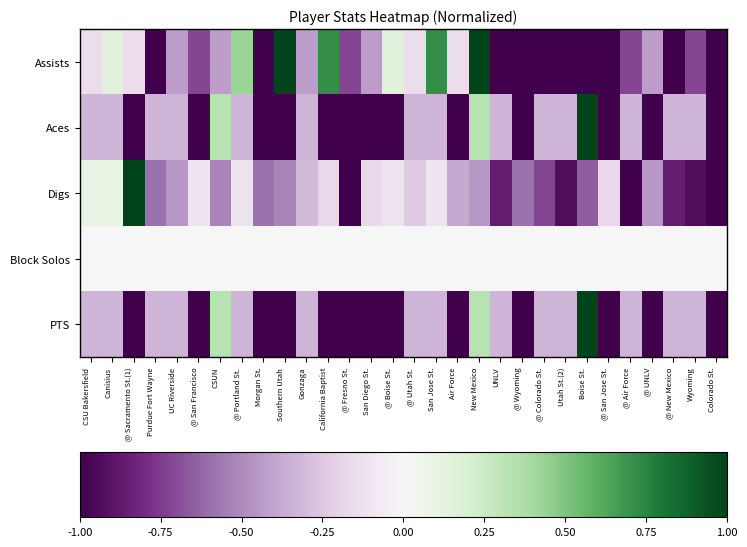

Which series has the largest total across all categories?

Block Solos